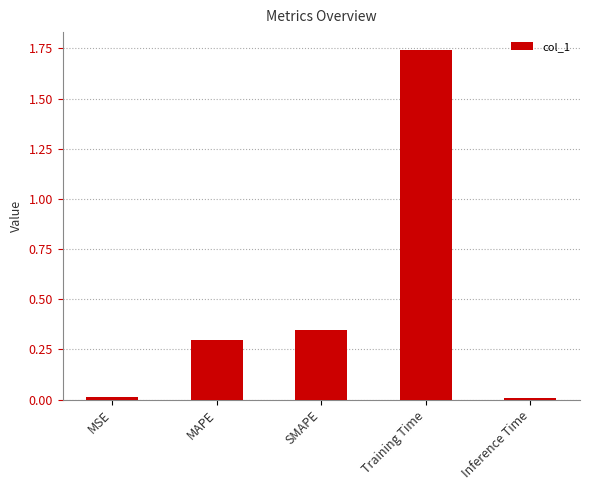

What is the sum of all values?

2.4